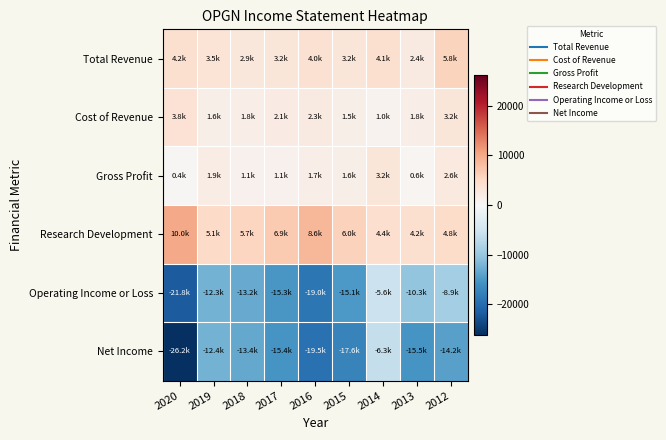

Which series changed the most between 2018 and 2015?

Net Income